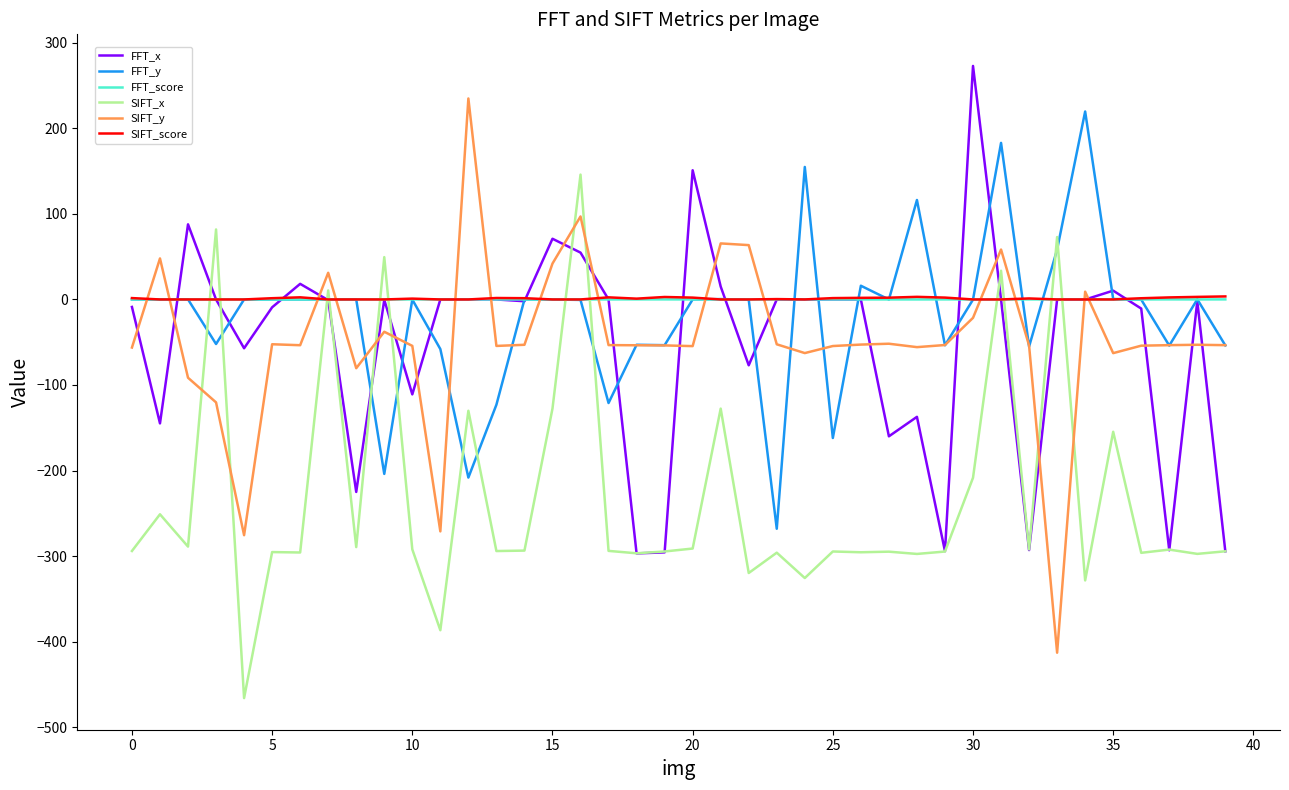

What is the minimum value shown in the chart?

-466.0